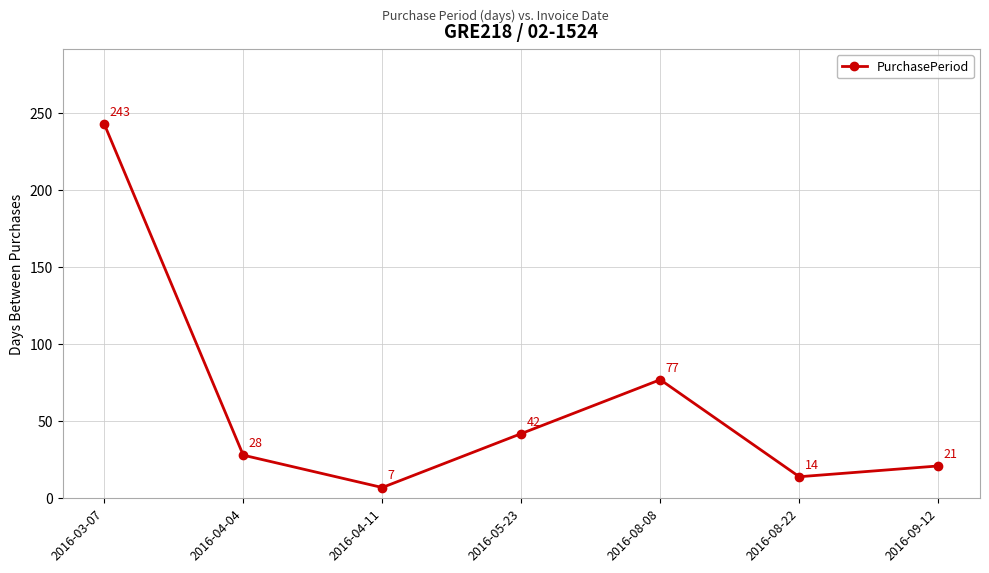

What is the label of the 1st point from the right?

2016-09-12